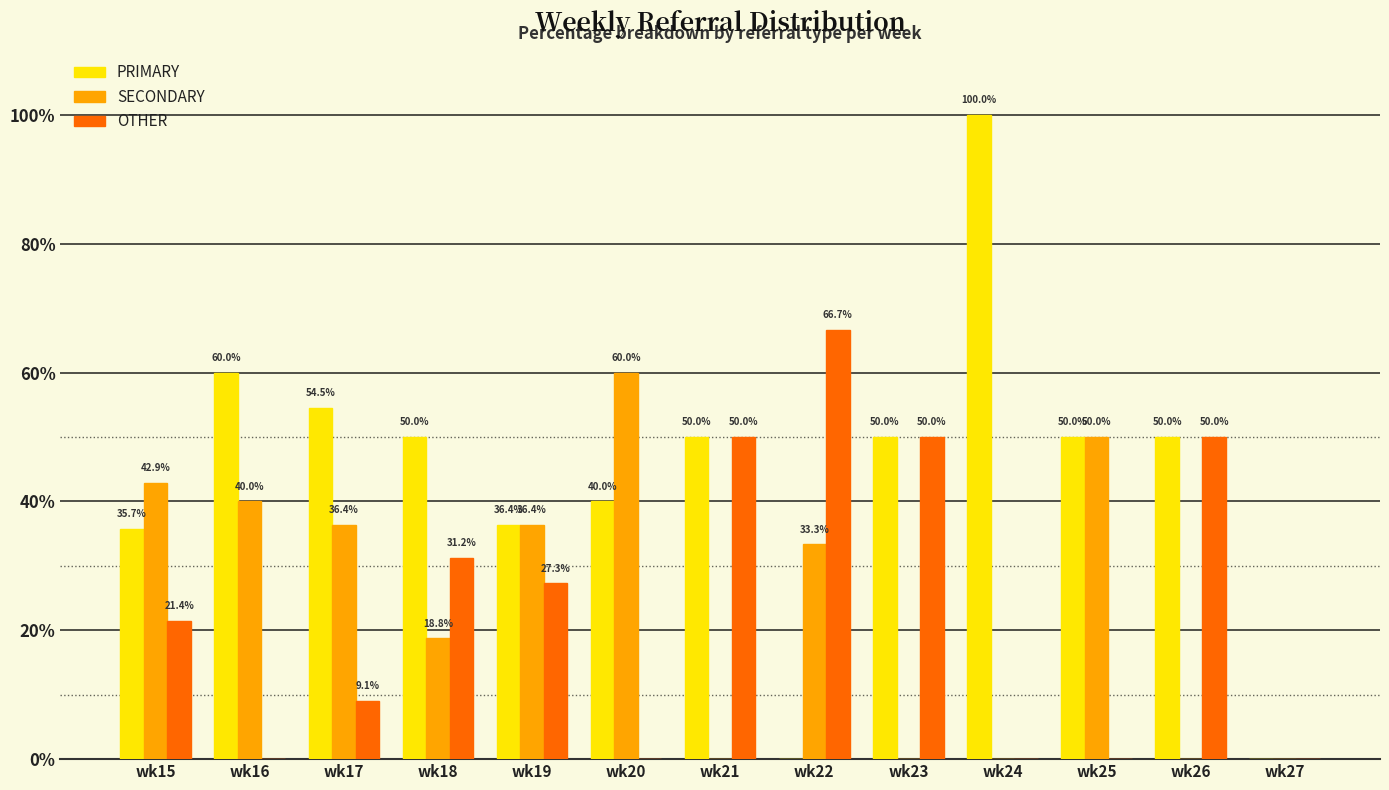

Which series has the largest total across all categories?

PRIMARY